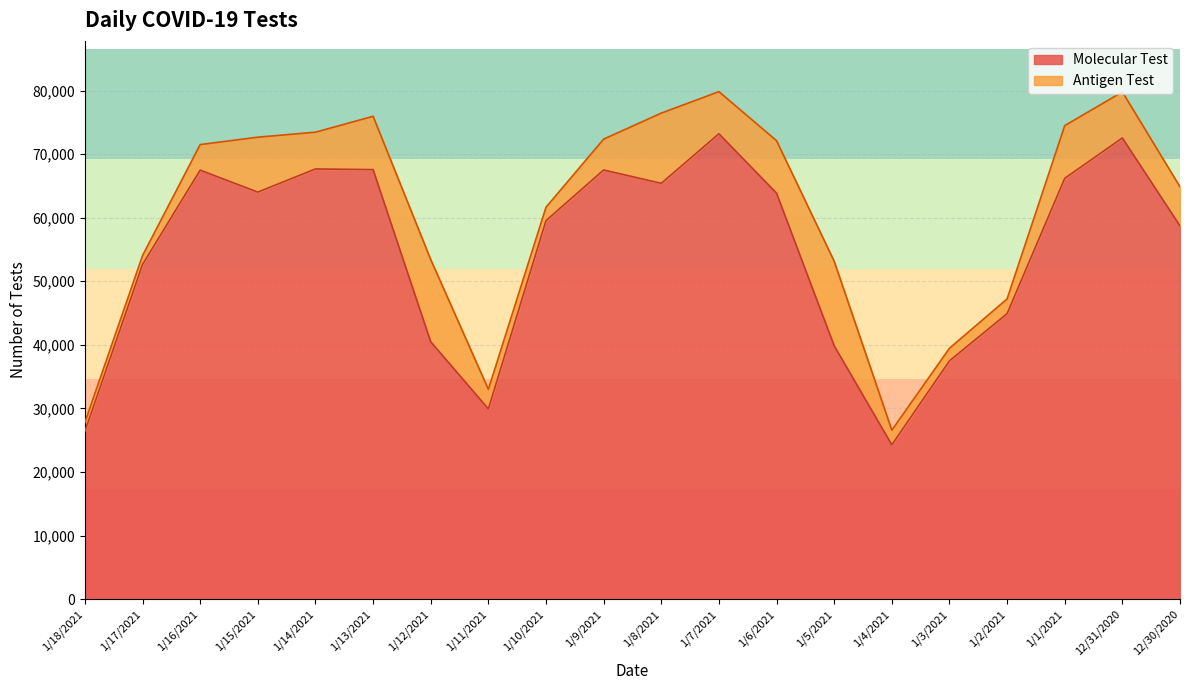

What is the label of the 13th point from the left?

1/6/2021